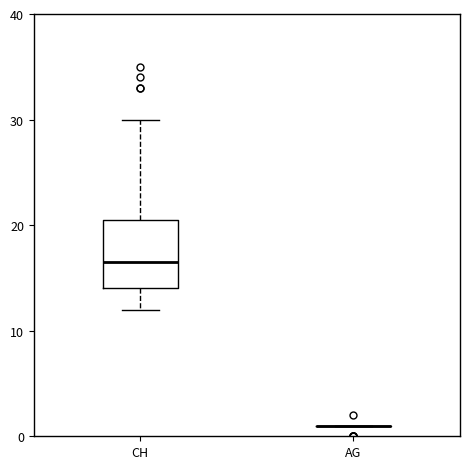

Comparing the boxes themselves (not the whiskers), which one is the tallest?

CH